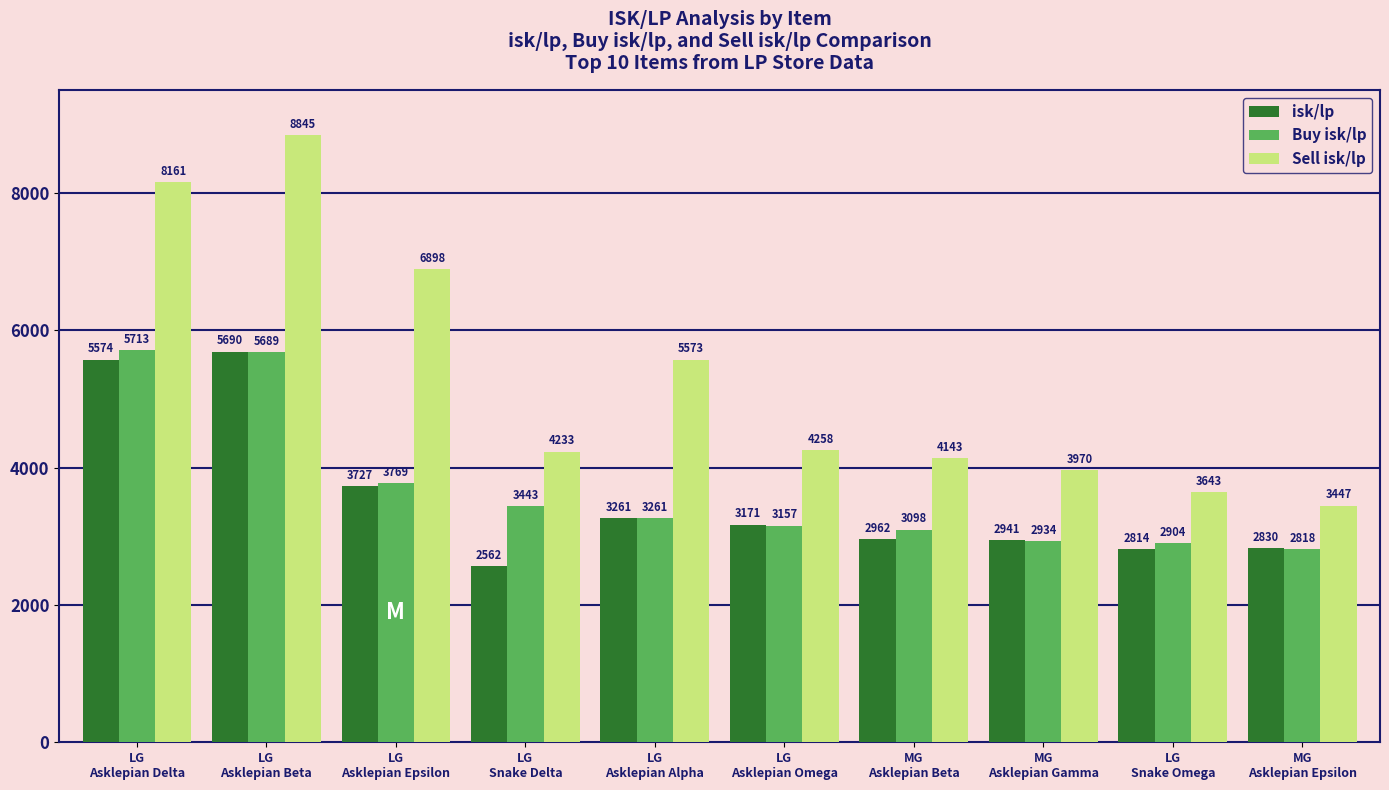

Is the value of Sell isk/lp at LG
Asklepian Omega greater than the value of isk/lp at MG
Asklepian Beta?

Yes